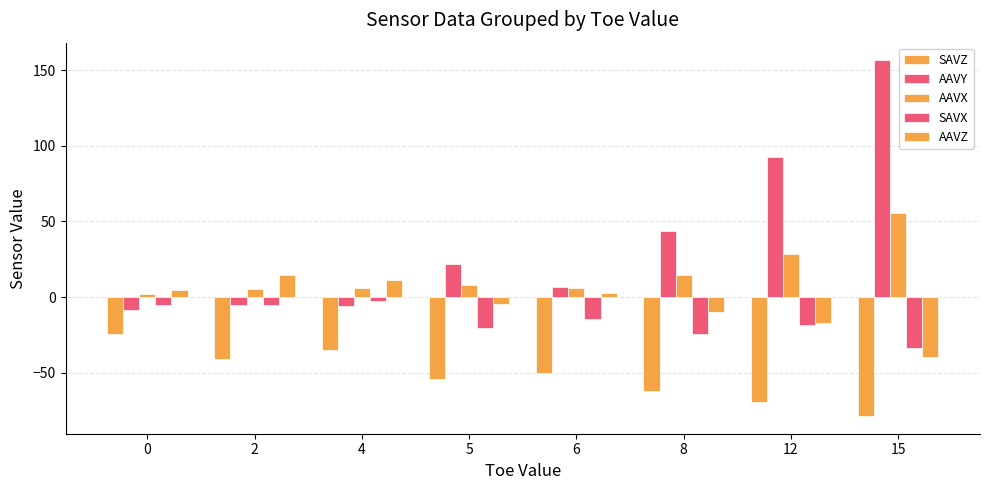

Are the bars grouped side by side (vs. stacked)?

Yes